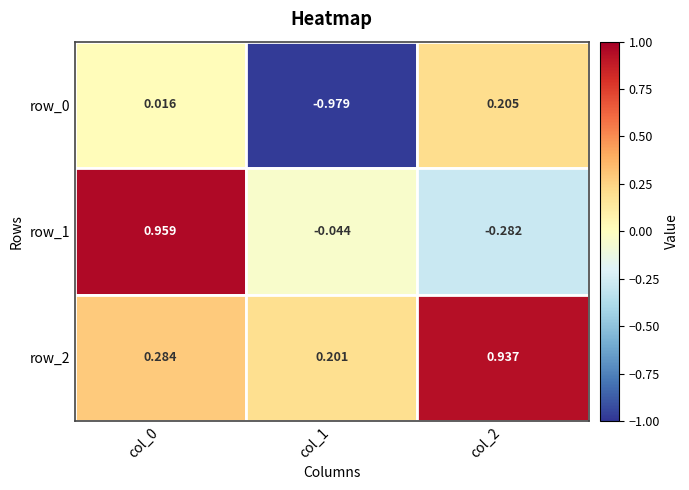

What is the total value across all series at col_1?

-0.8